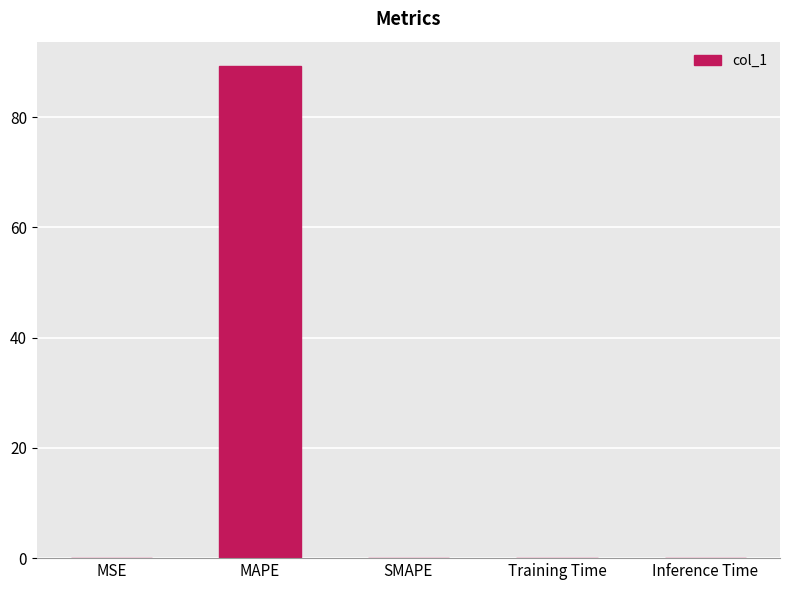

Is it true that the value at SMAPE is 0.0?

True